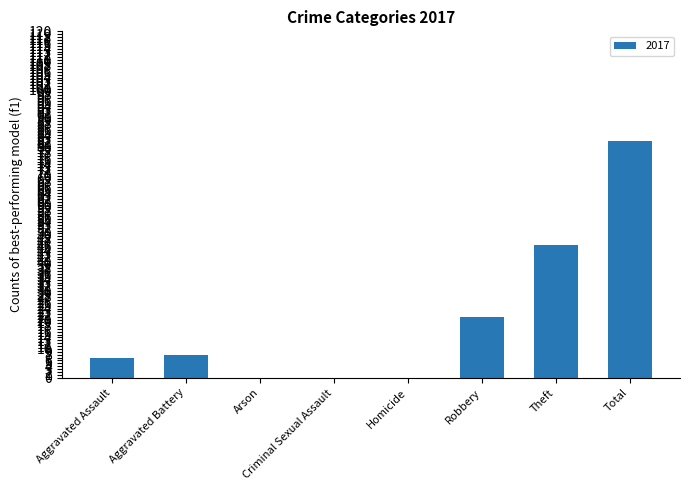

What is the sum of all values?

164